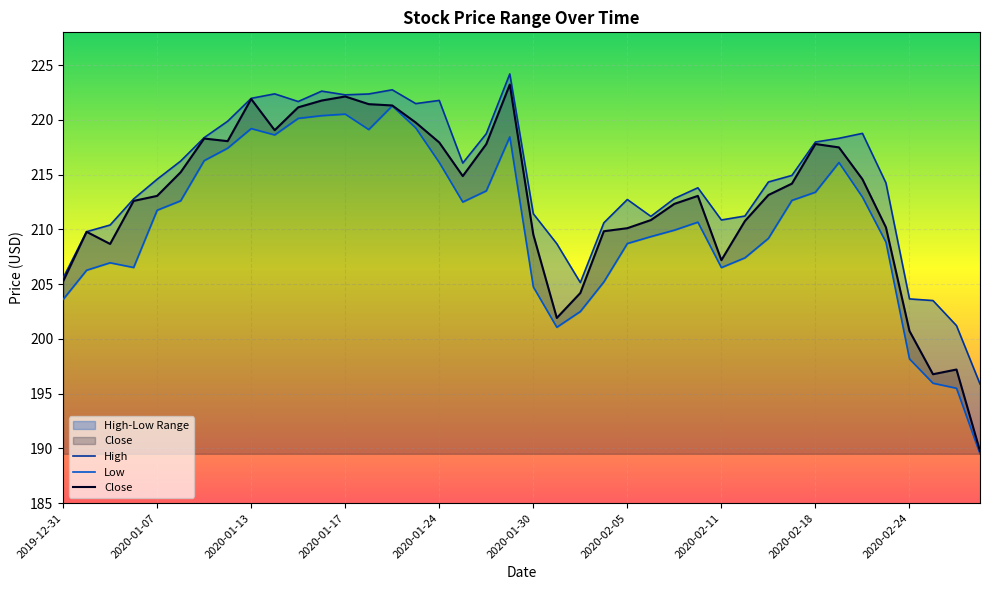

Where does the Low series first go above 211?

2020-01-07